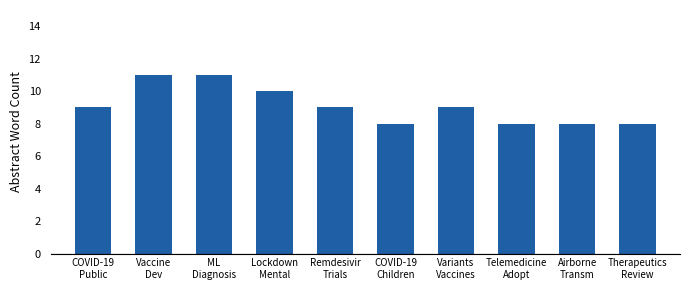

What is the smallest value displayed?

8